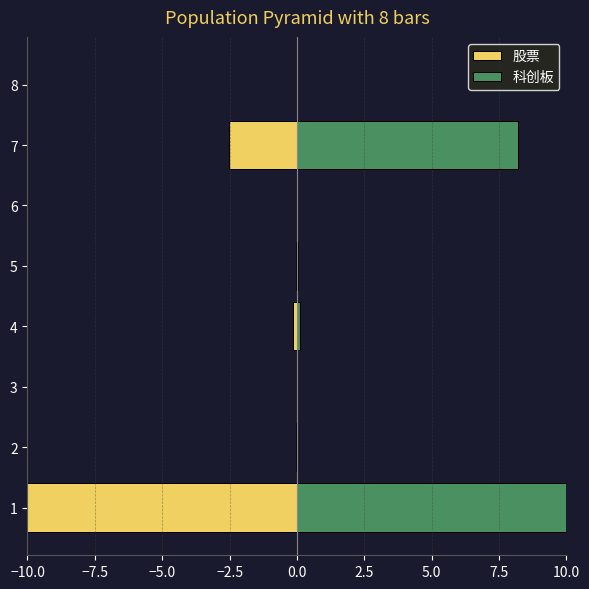

Is the value of 科创板 at 4 greater than the value of 股票 at 7?

Yes